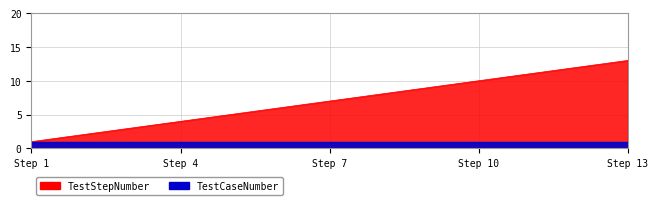

Does the chart display data point markers on the line(s)?

No